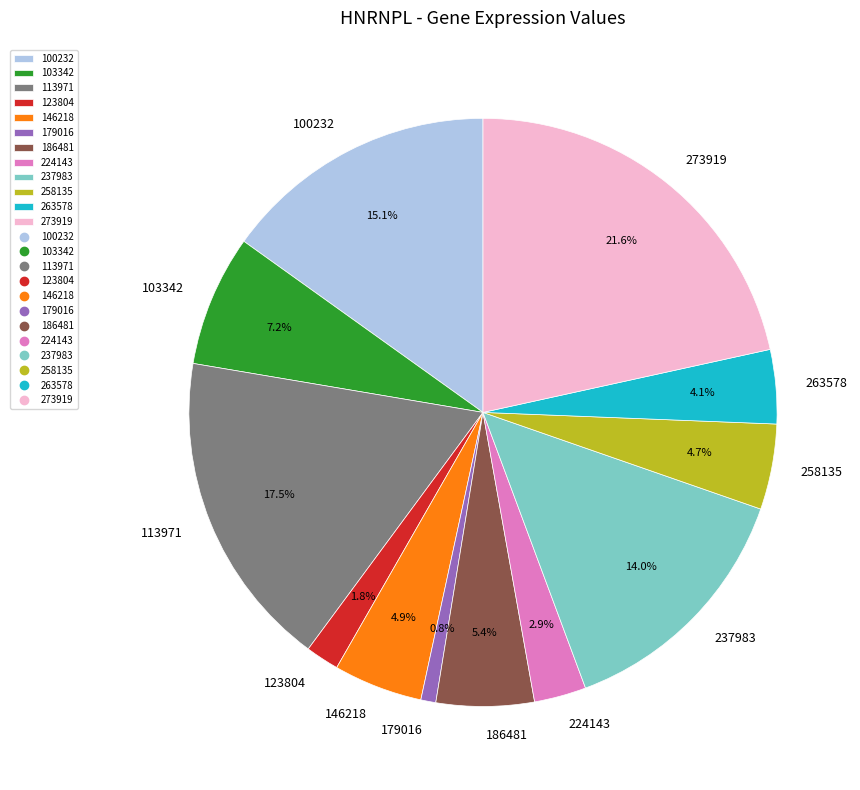

Between 103342 and 146218, which is larger?

103342